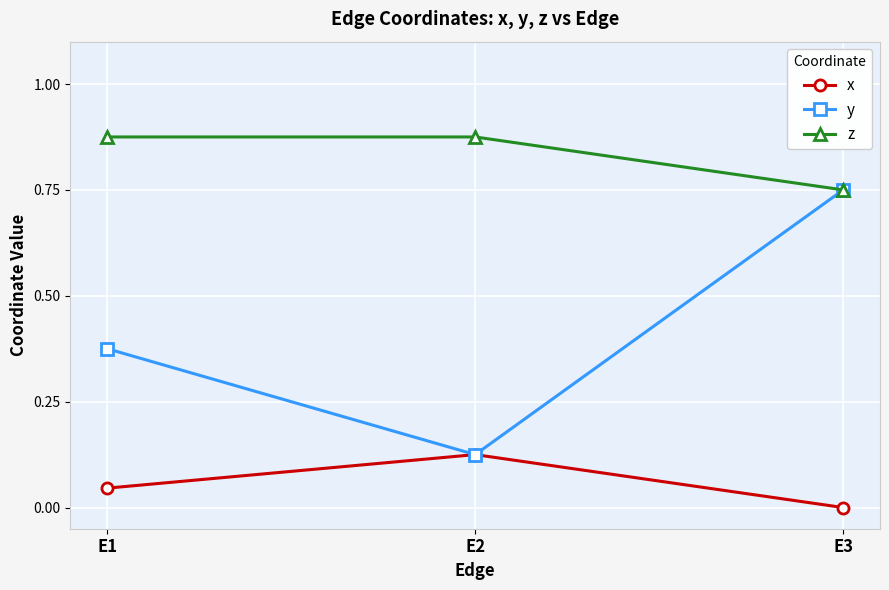

What are all the series names shown in the legend?

x, y, z